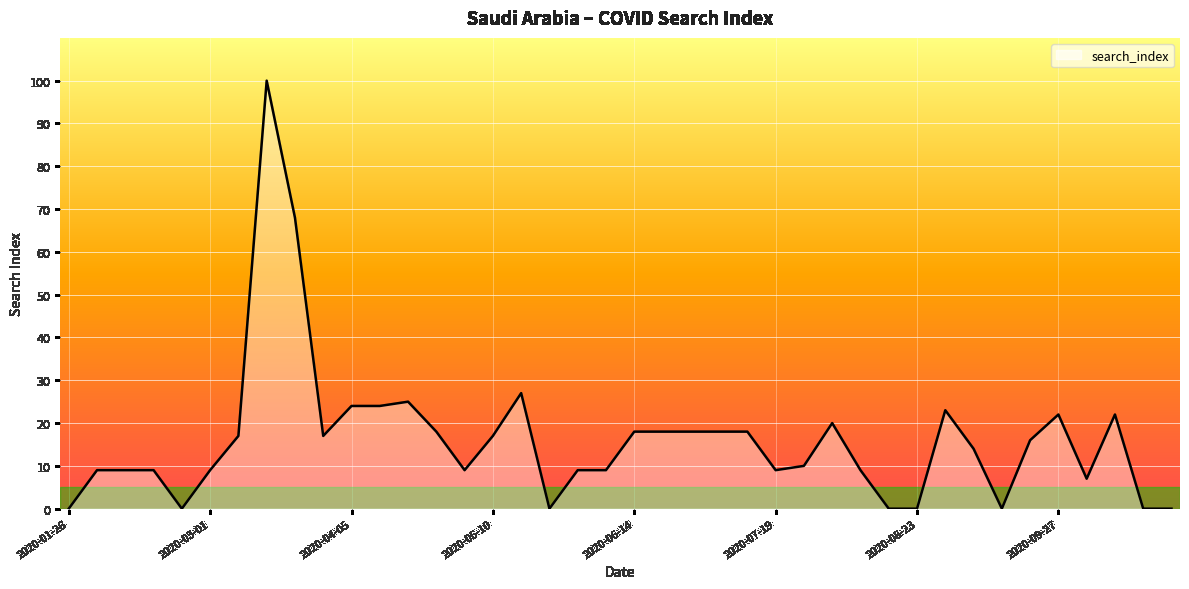

How many values are above zero?

32